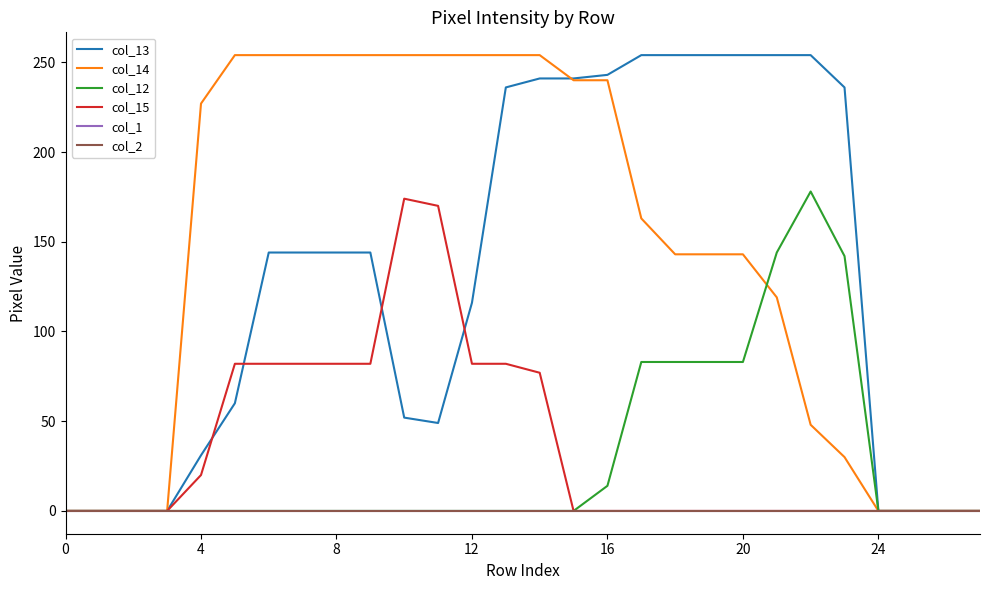

At which category is the sum across all series the highest?

13